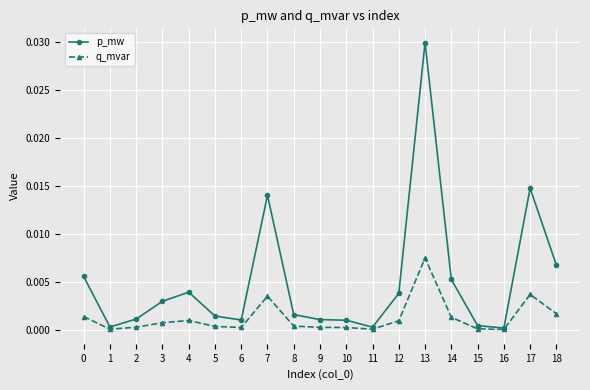

Rank the series by their average value, from highest to lowest.

p_mw, q_mvar